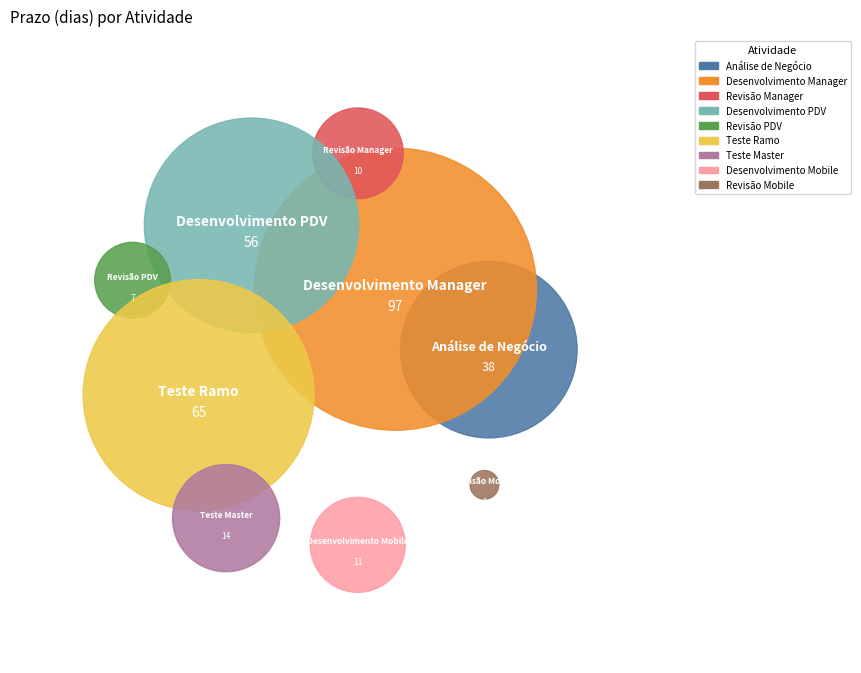

What percentage is the Análise de Negócio slice, to the nearest percent?

13%